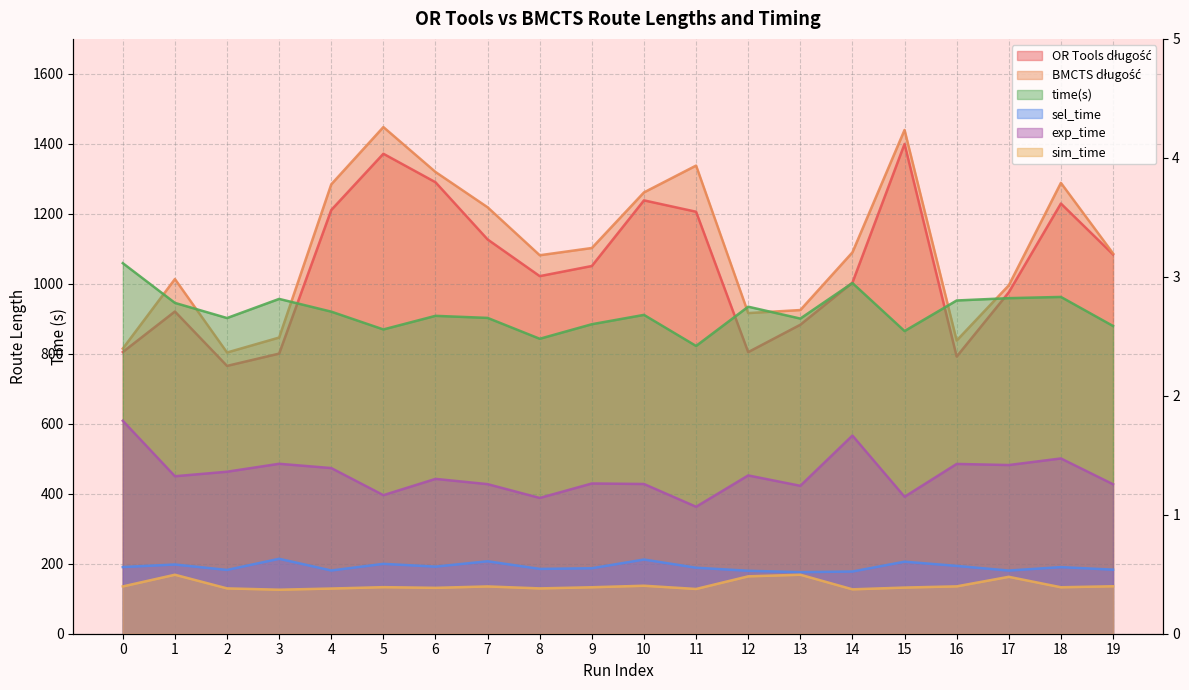

Which series changed the most between 10 and 16?

OR Tools długość